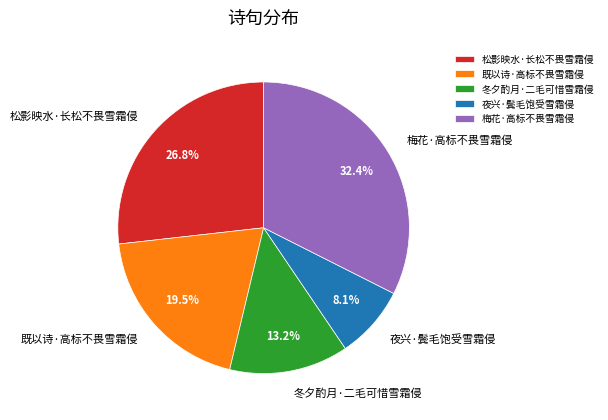

What is the largest slice in the pie chart?

梅花·高标不畏雪霜侵